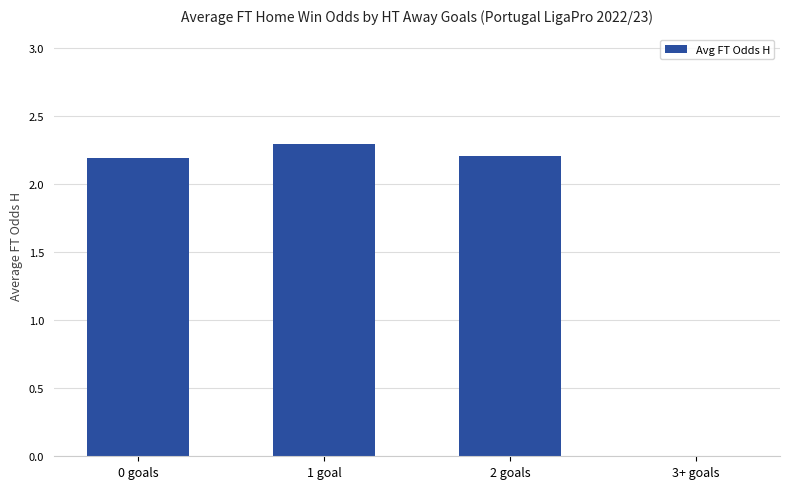

What is the approximate value at 1 goal?

2.3